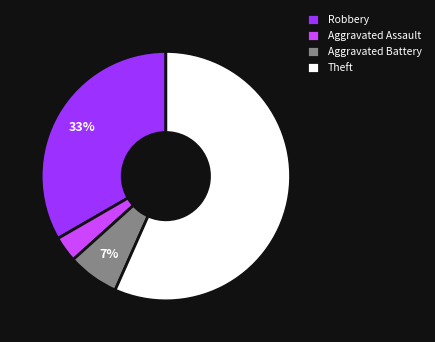

Is there a majority slice in this chart?

Yes